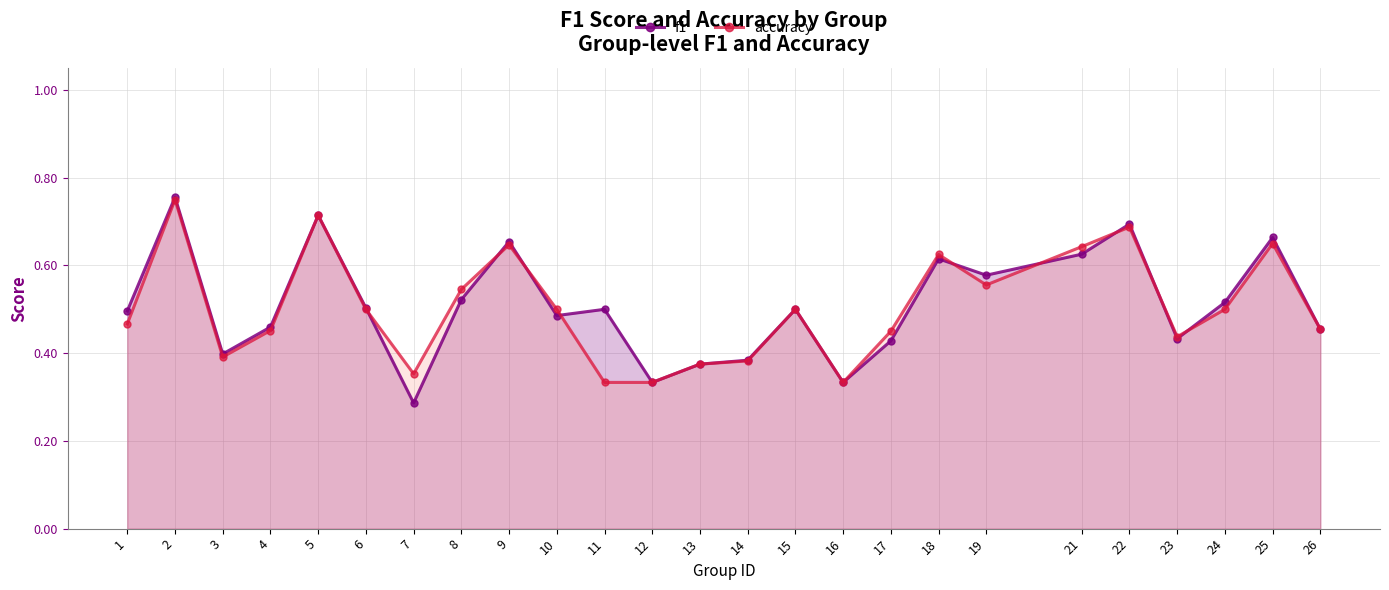

What is the value of the accuracy point at the 14th from the left?

0.4